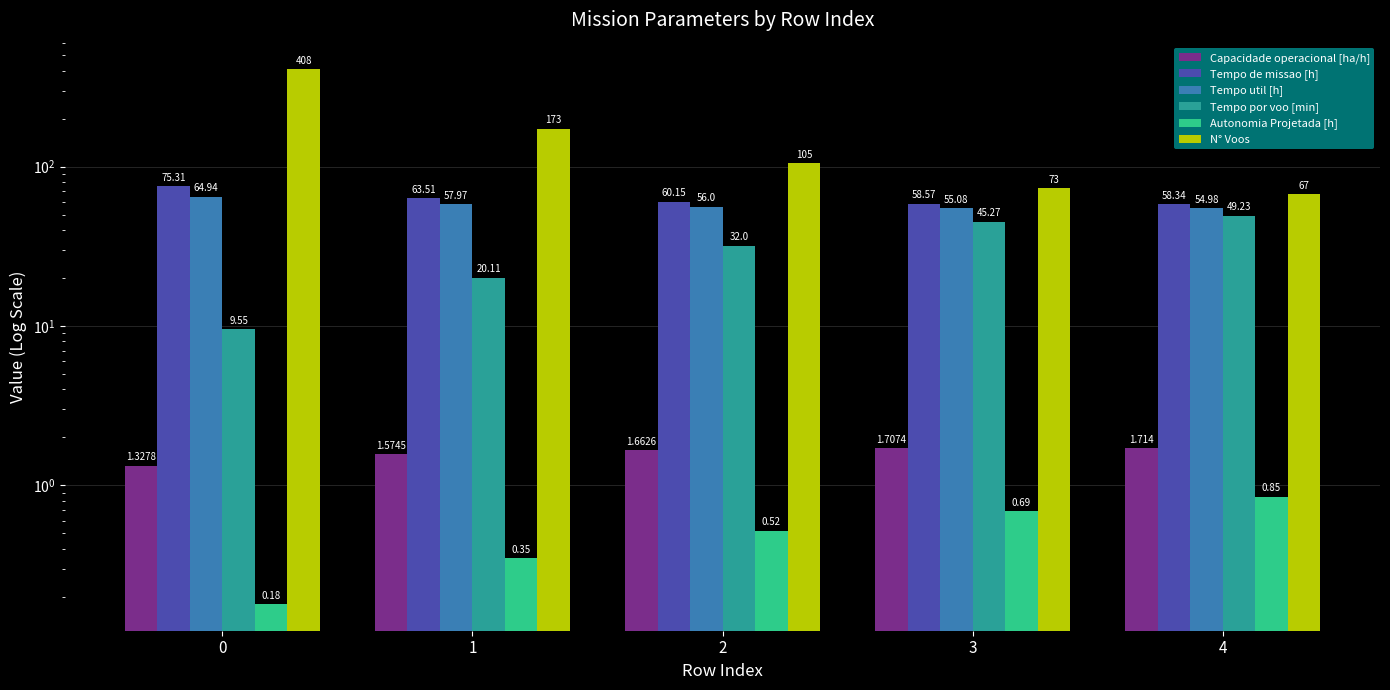

What is the difference between the maximum and second lowest values in the Tempo de missao [h] series?

16.7